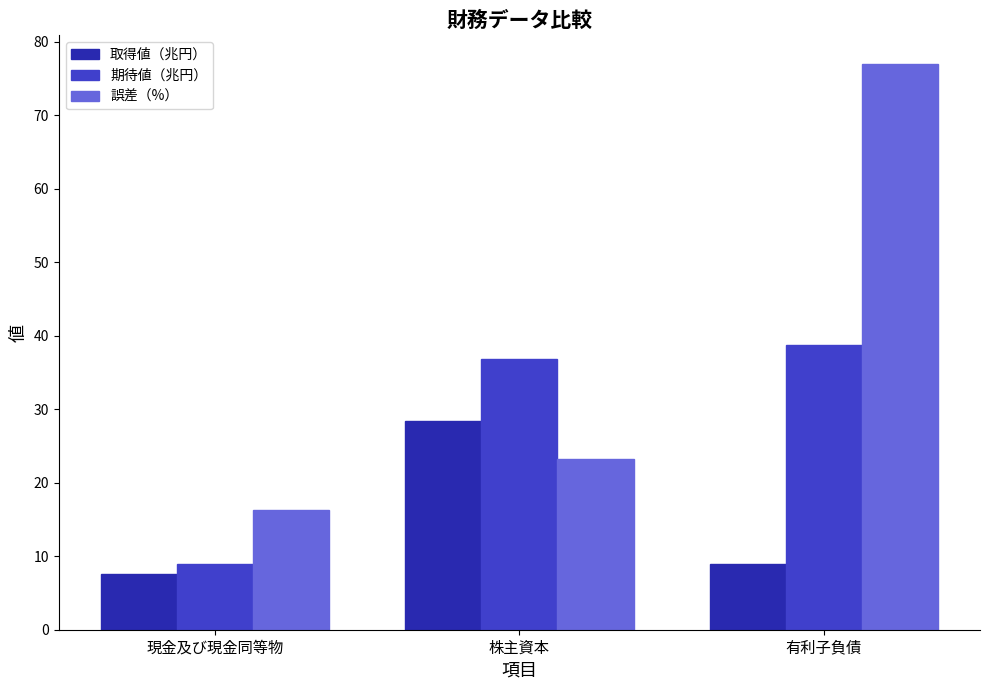

What are all the series names shown in the legend?

取得値（兆円）, 期待値（兆円）, 誤差（%）